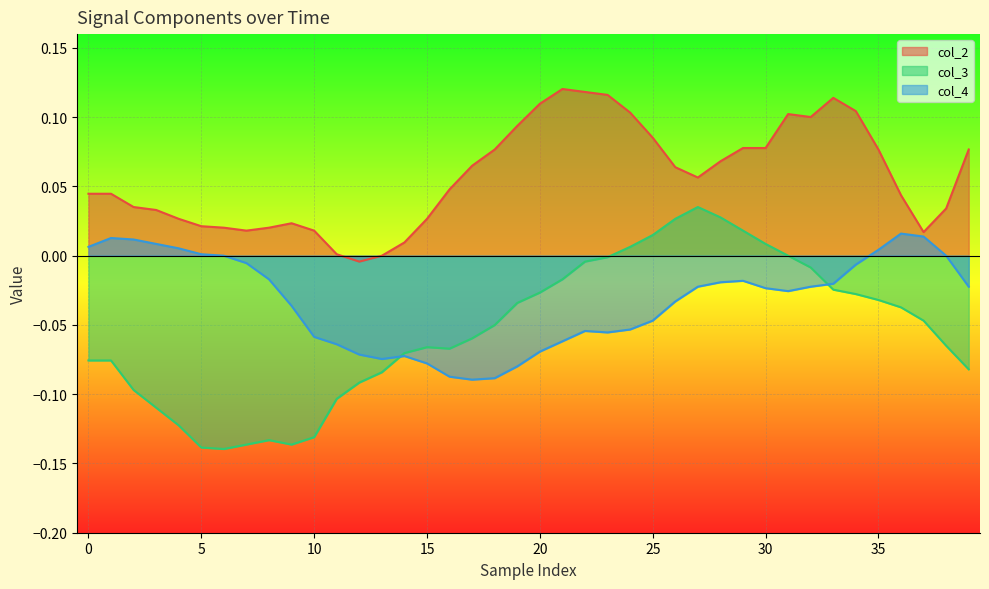

Does the chart display data point markers on the line(s)?

No